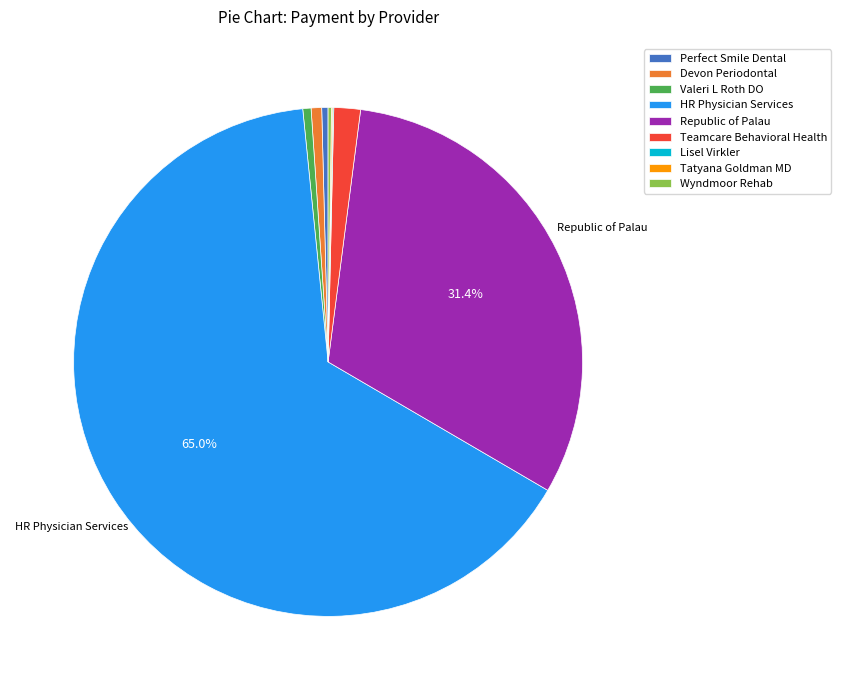

Is there a majority slice in this chart?

Yes